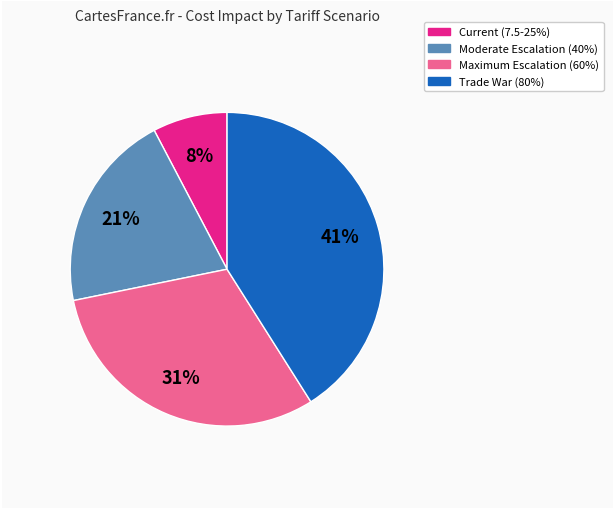

What percentage is the Trade War (80%) slice, to the nearest percent?

41%